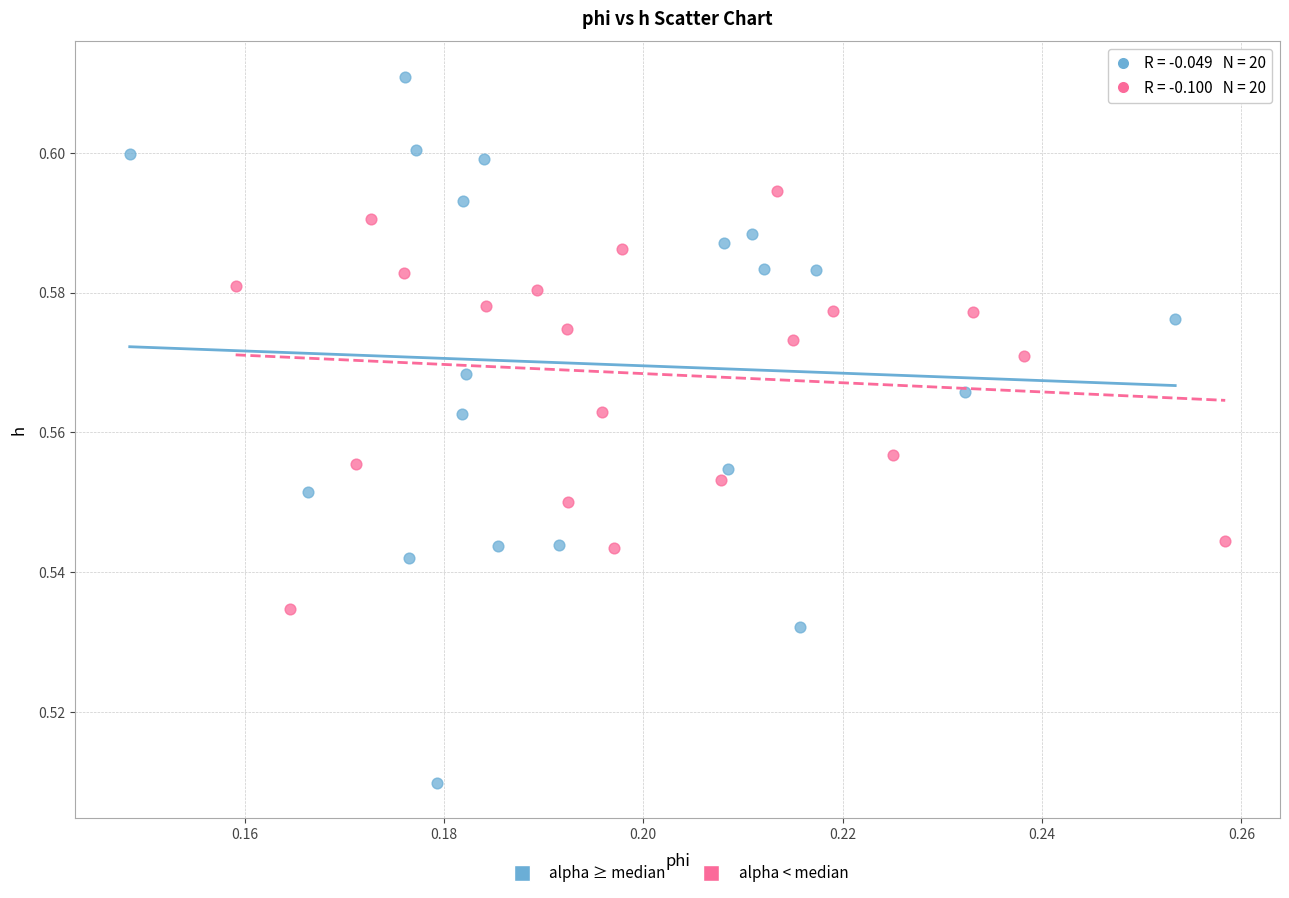

Which series has the largest Y range (max minus min)?

alpha ≥ median